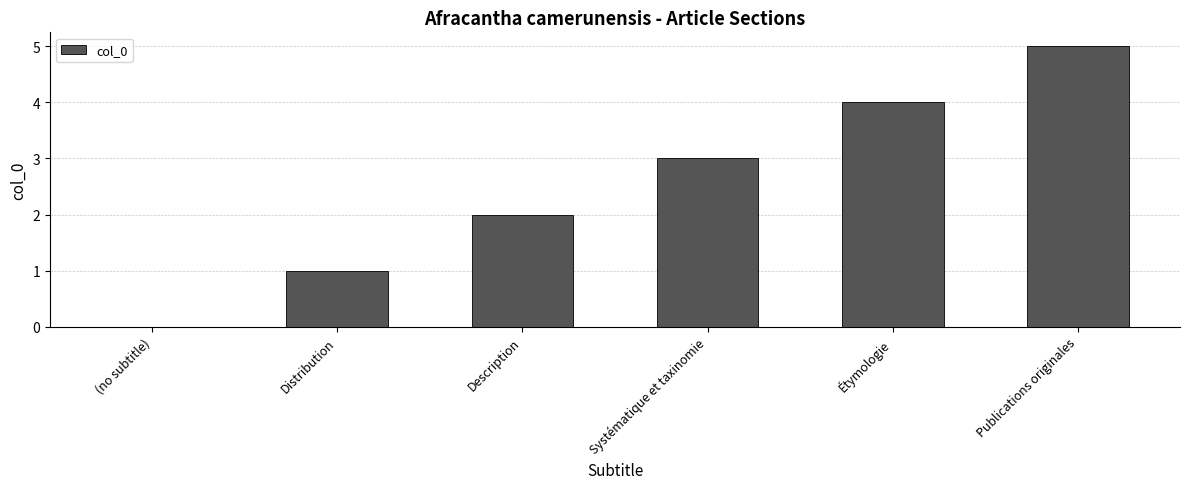

The chart shows a value of 1 at Systématique et taxinomie. True or false?

False